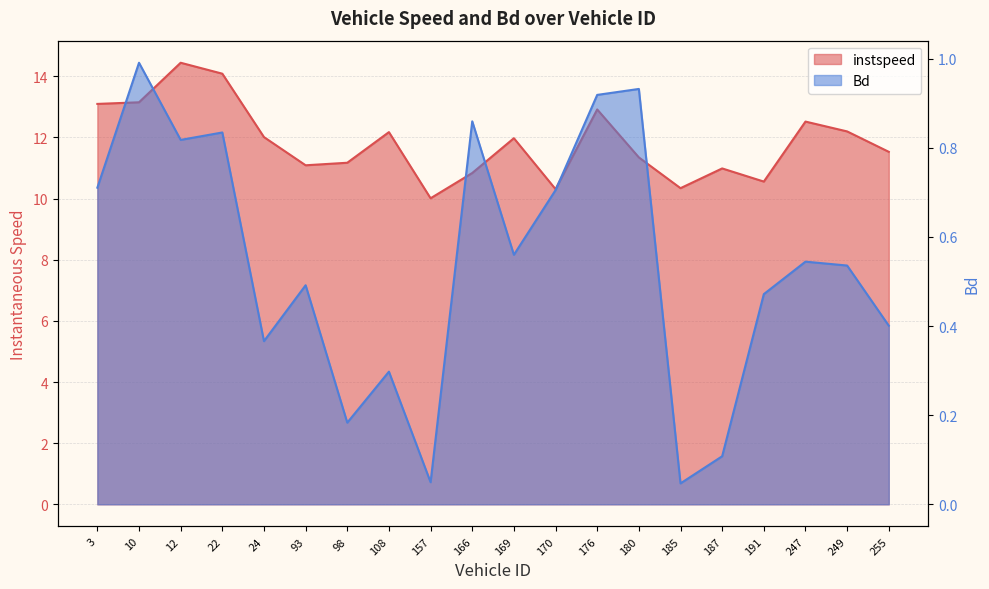

Reading right to left, extract all data points from this chart.

instspeed: 11.5	12.2	12.5	10.6	11.0	10.3	11.3	12.9	10.3	12.0	10.8	10.0	12.2	11.2	11.1	12.0	14.1	14.4	13.1	13.1
Bd: 0.4	0.5	0.5	0.5	0.1	0.0	0.9	0.9	0.7	0.6	0.9	0.0	0.3	0.2	0.5	0.4	0.8	0.8	1.0	0.7